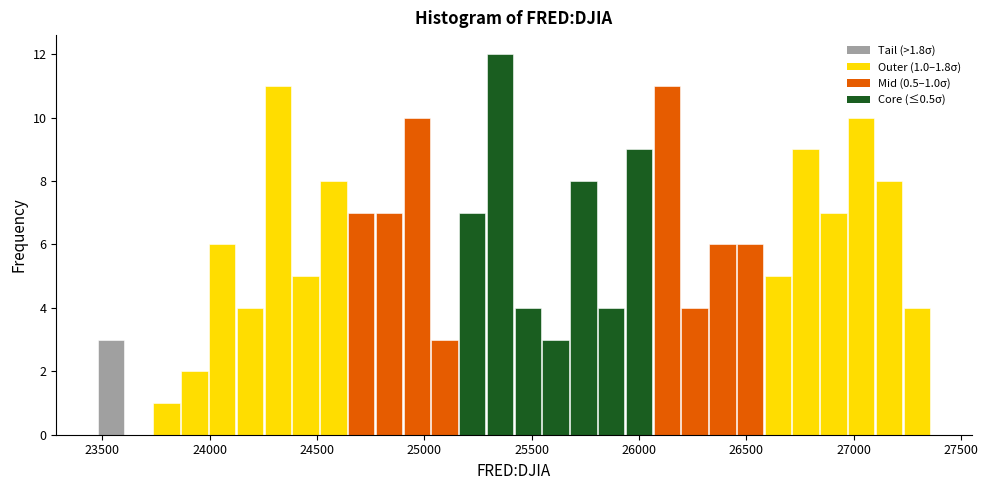

Read against the x-axis, roughly where is the centre of the tallest bar?

25350